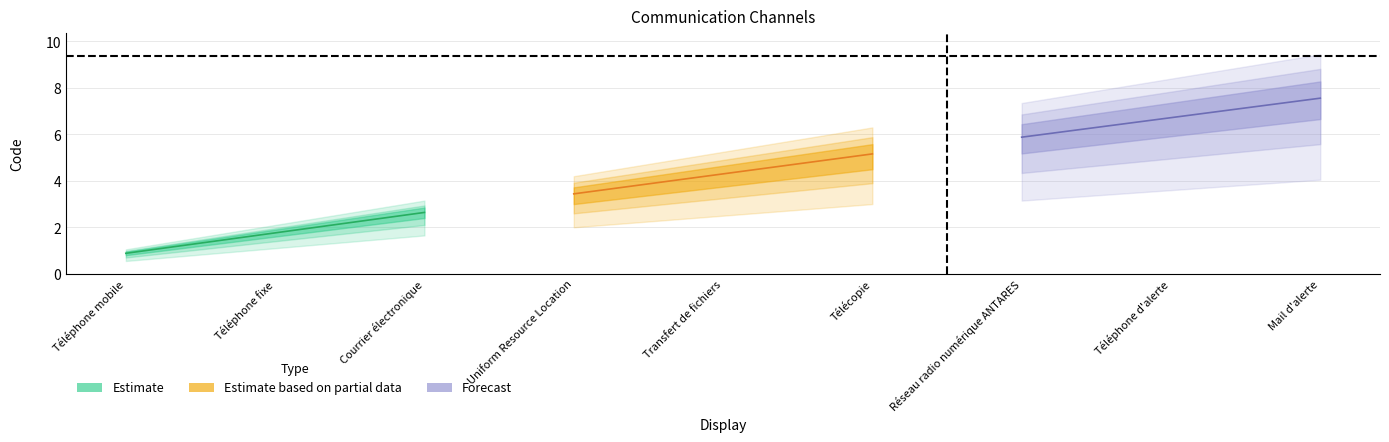

Between Courrier électronique and Téléphone fixe, which is larger?

Courrier électronique